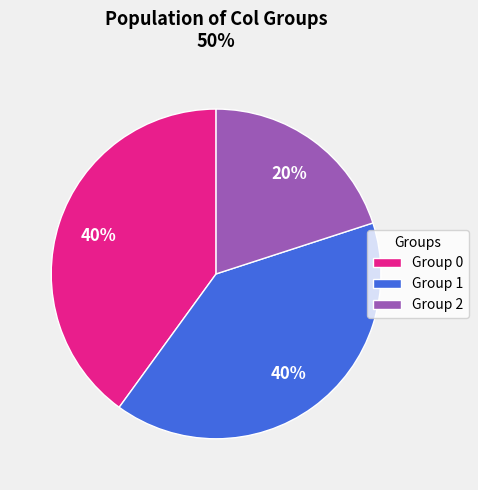

To the nearest percent, what is the difference between the largest and smallest slice percentages?

20%